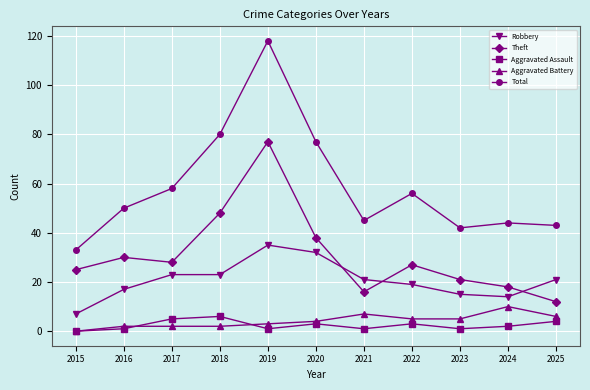

What is the difference between the second highest and minimum values in the Robbery series?

25